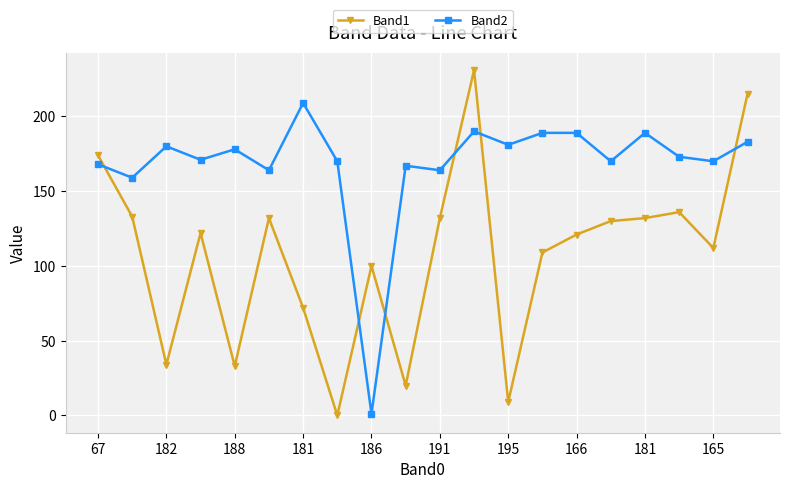

List the series in order of their overall mean, lowest first.

Band1, Band2